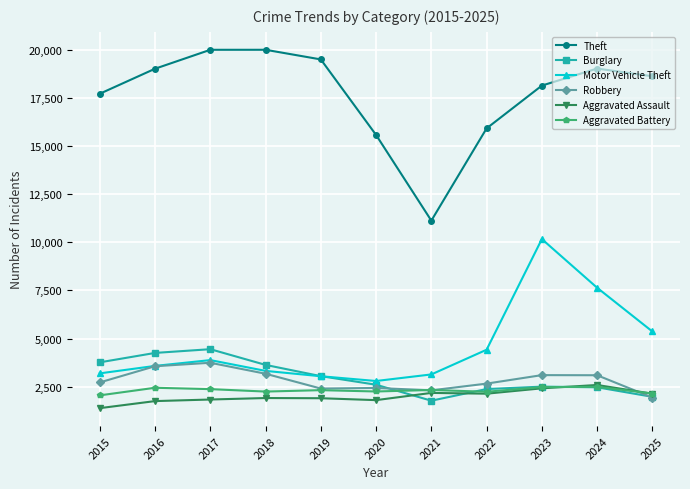

What is the difference between the second highest and second lowest values in the Burglary series?

2280